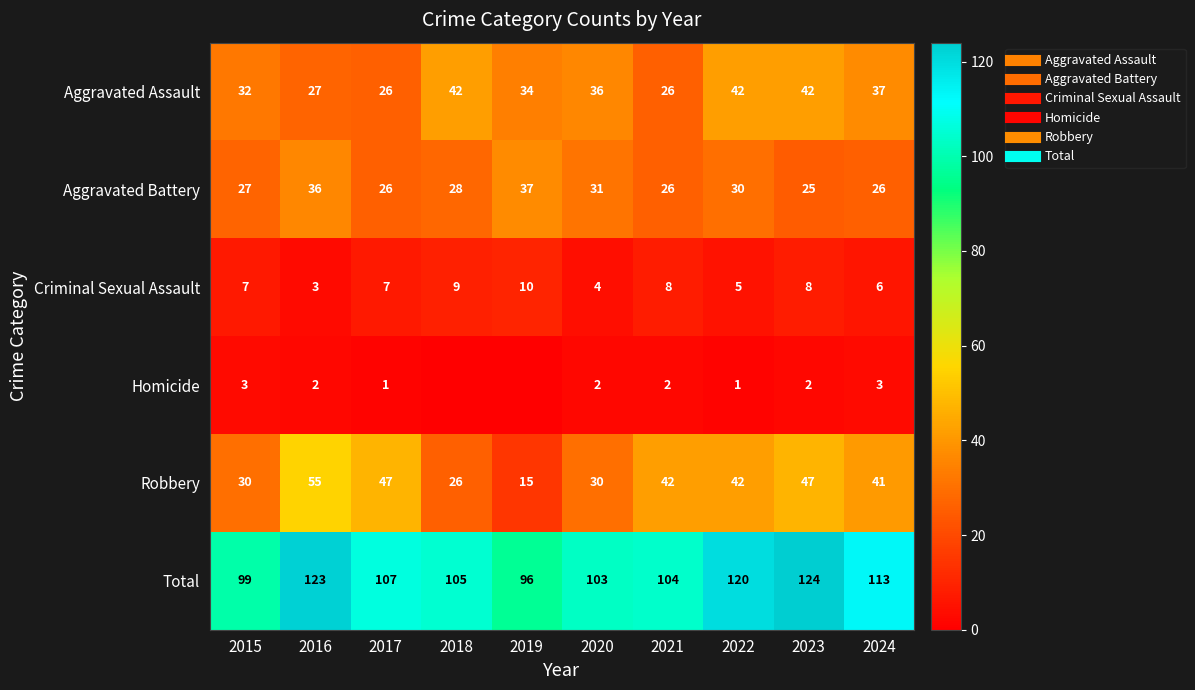

Which series has the largest total across all categories?

Total